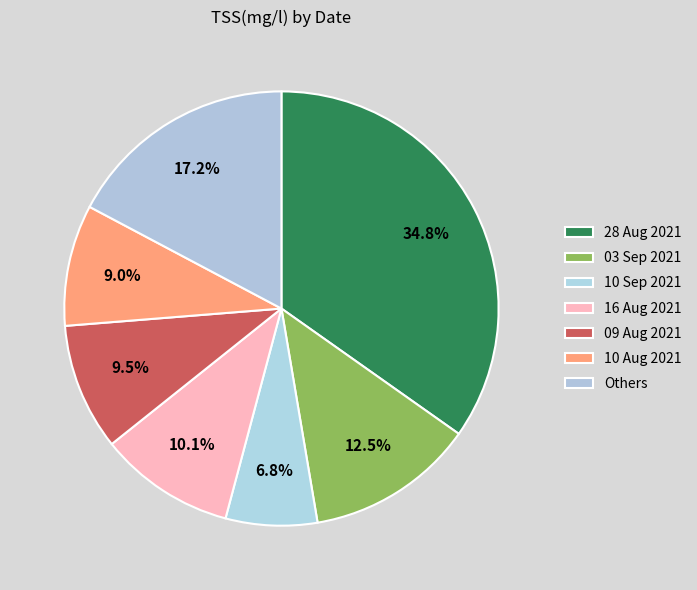

How many segments does this pie chart have?

7